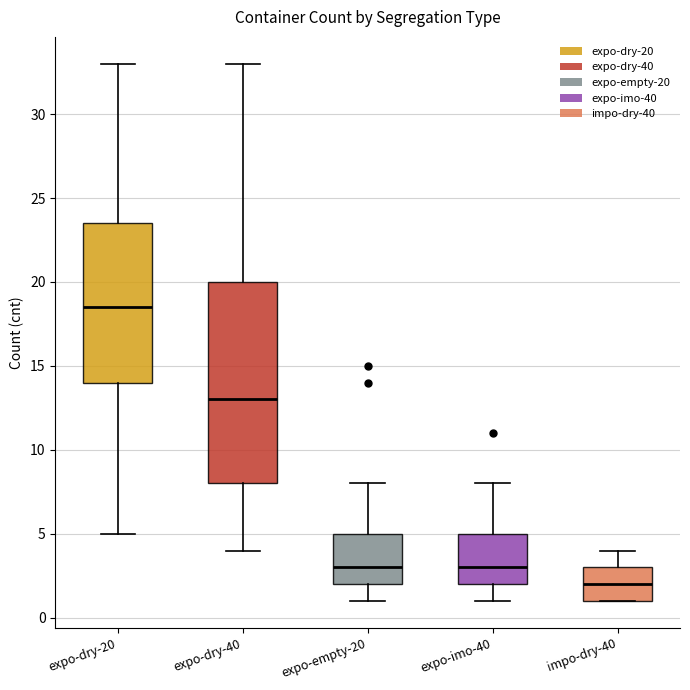

Reading left to right, read every box against the y-axis: the position of its median line, the range the box covers, and the ends of its whiskers. The values are not printed on the chart, so give them approximately, as read against the axis.

expo-dry-20: median 18.5, box 14.0 to 23.5, whiskers 5.0 to 33.0
expo-dry-40: median 13.0, box 8.0 to 20.0, whiskers 4.0 to 33.0
expo-empty-20: median 3.0, box 2.0 to 5.0, whiskers 1.0 to 8.0
expo-imo-40: median 3.0, box 2.0 to 5.0, whiskers 1.0 to 8.0
impo-dry-40: median 2.0, box 1.0 to 3.0, whiskers 1.0 to 4.0